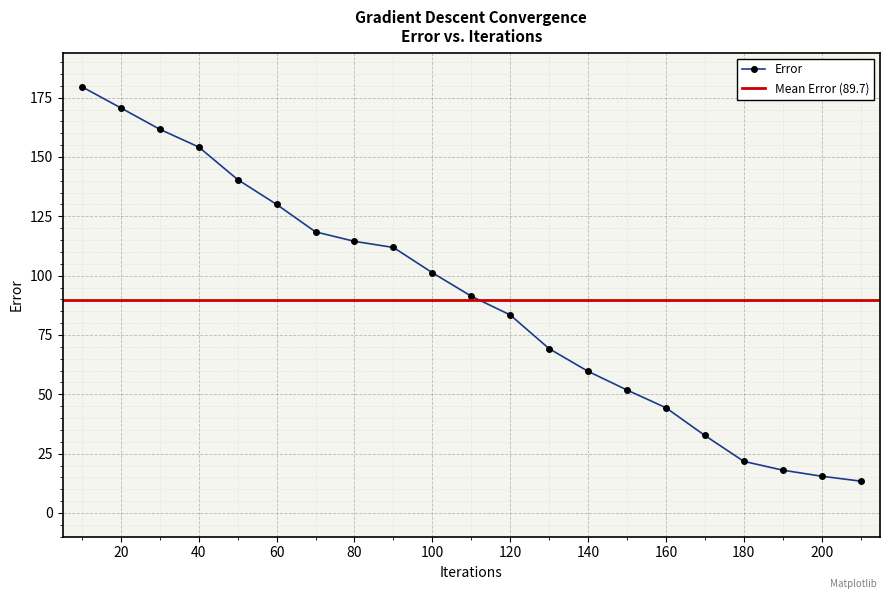

What is the ratio of the value at 30 to the value at 100?

1.6